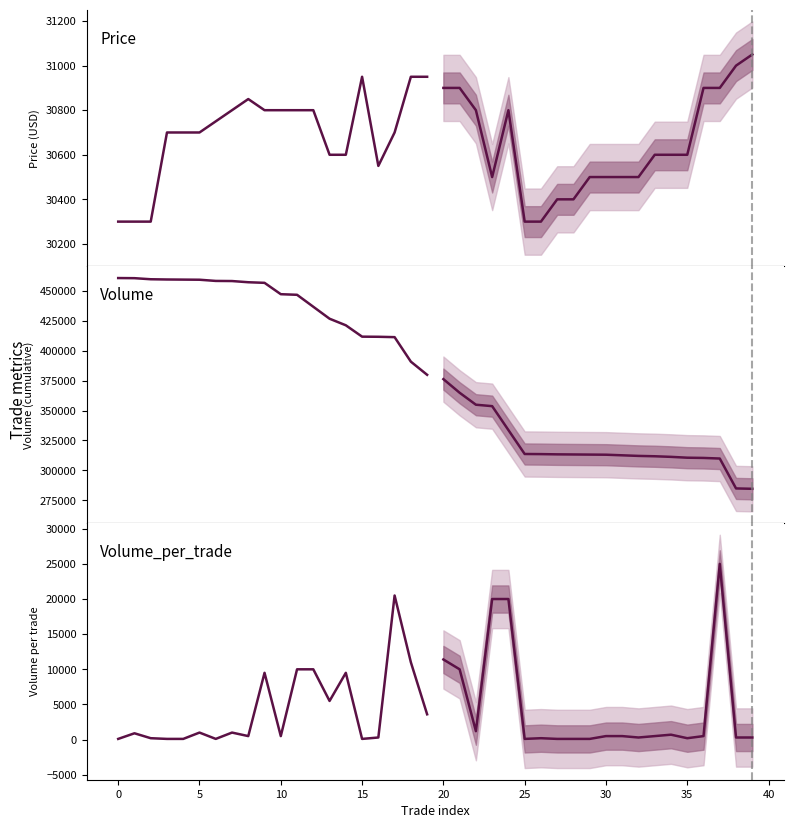

At which label is Price closest to 30625?

13